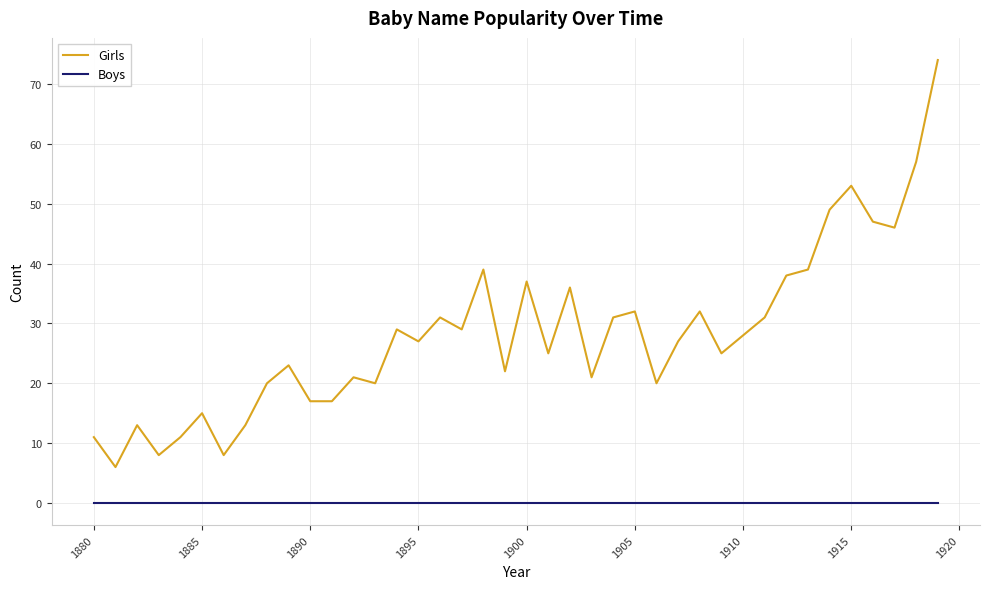

What is the lowest value of the Girls series?

6